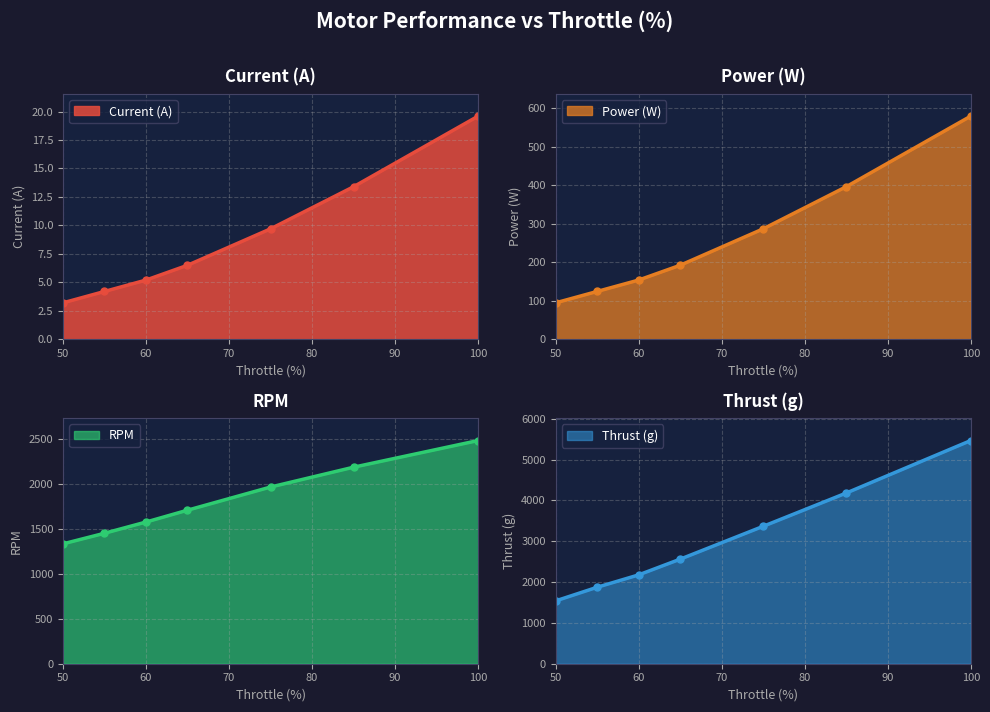

True or false: Power (W) has a value of 241.5 at 85.

False